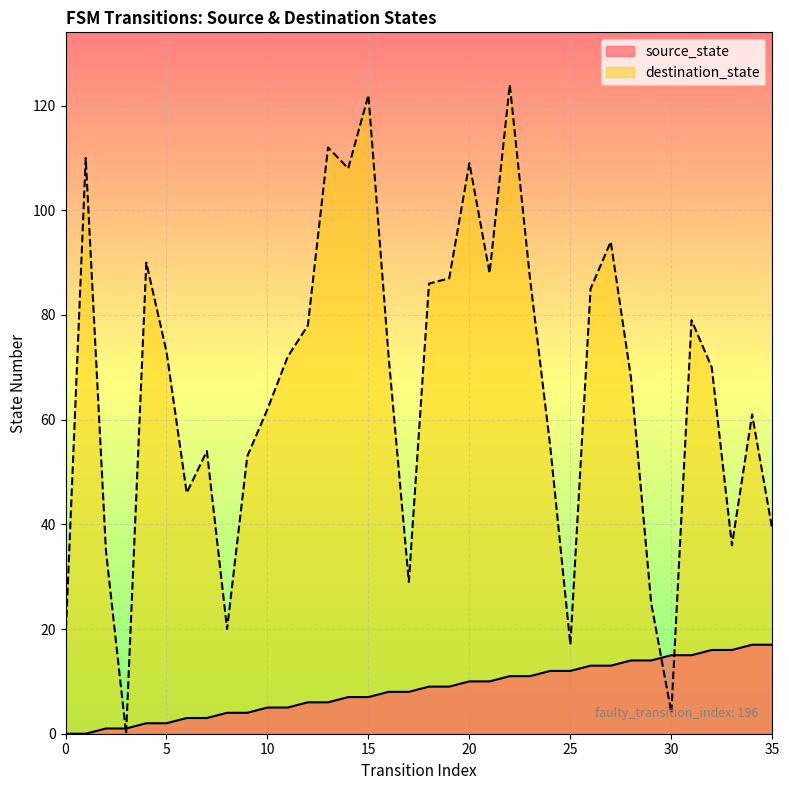

What is the maximum value for destination_state?

124